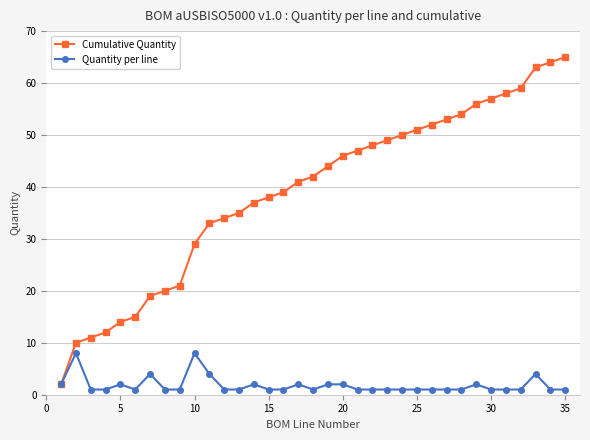

What is the highest value of the Cumulative Quantity series?

65